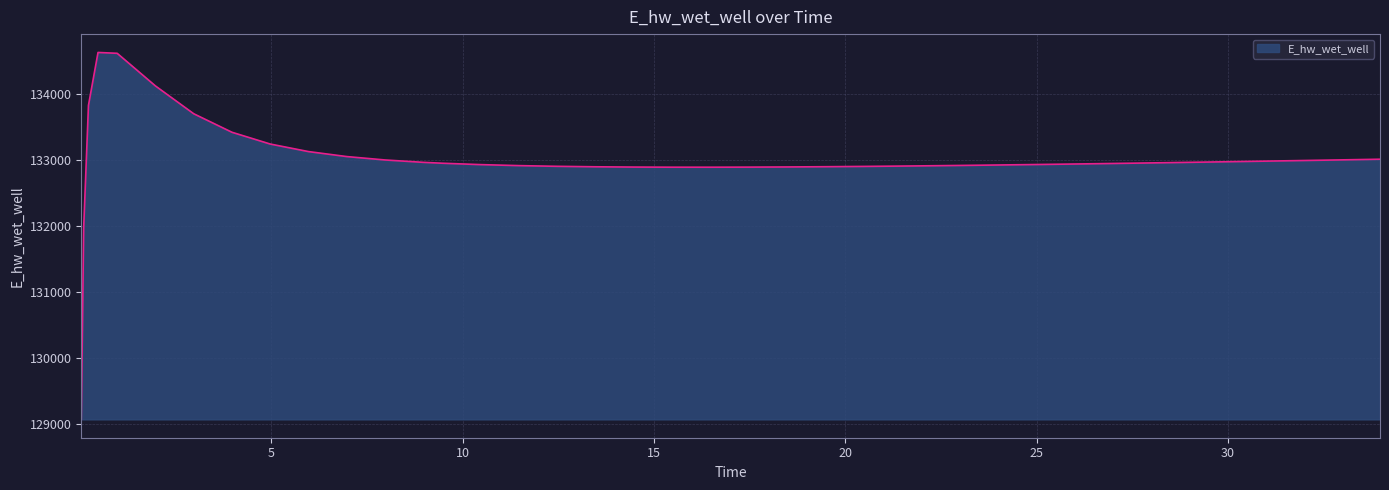

What is the difference between the maximum and minimum values?

5557.7